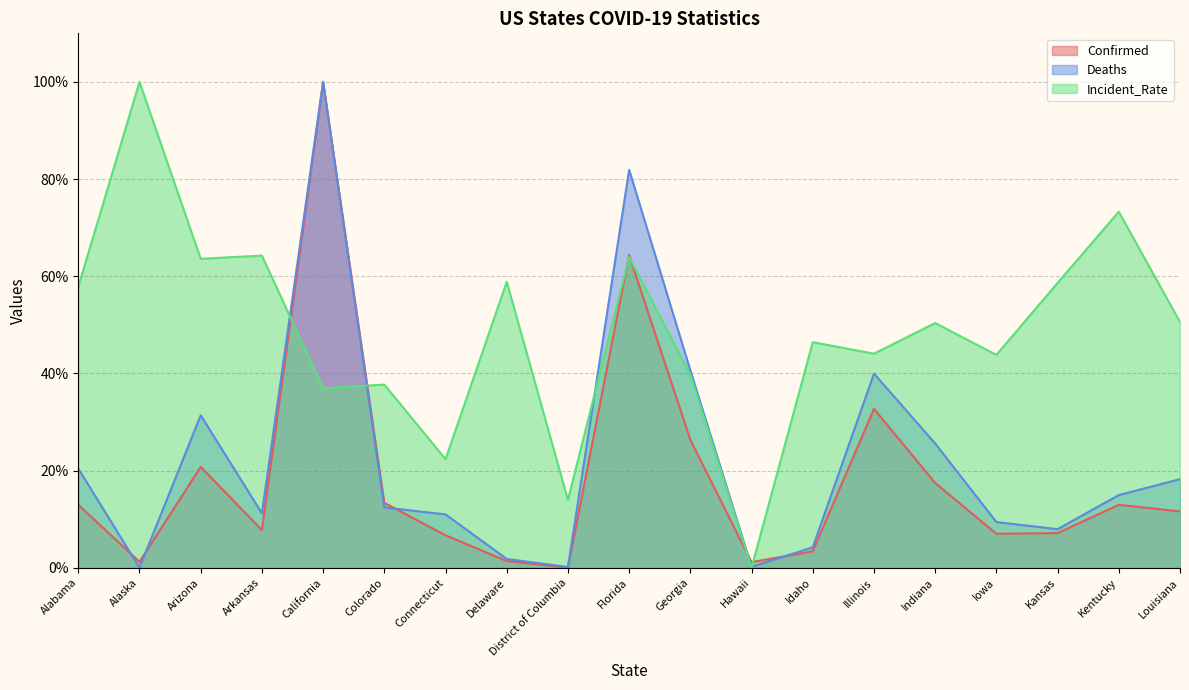

Which has a higher value, Illinois or District of Columbia?

Illinois